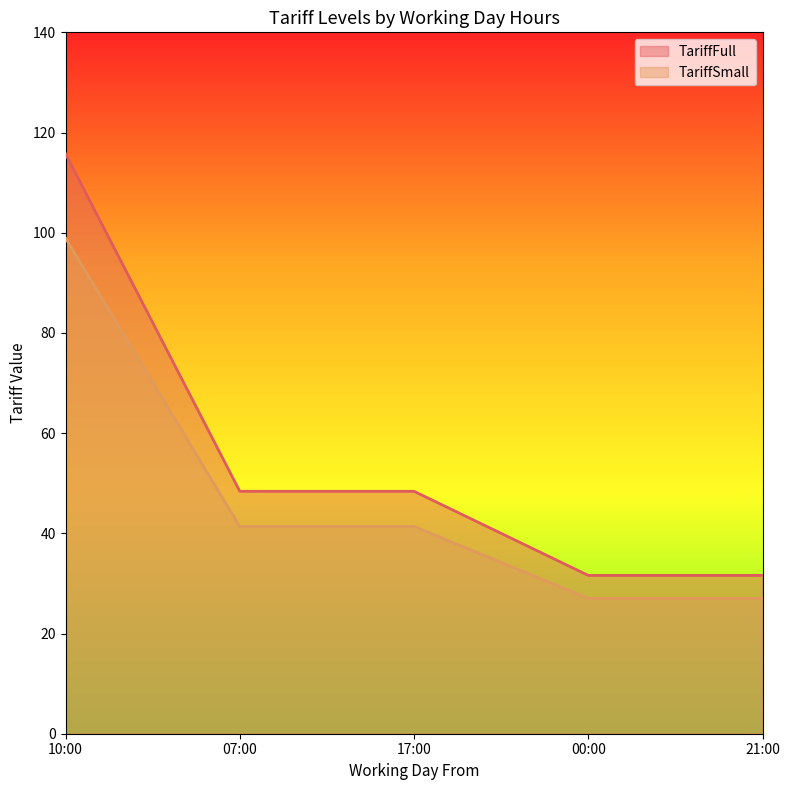

What is the label of the 2nd point from the left?

07:00